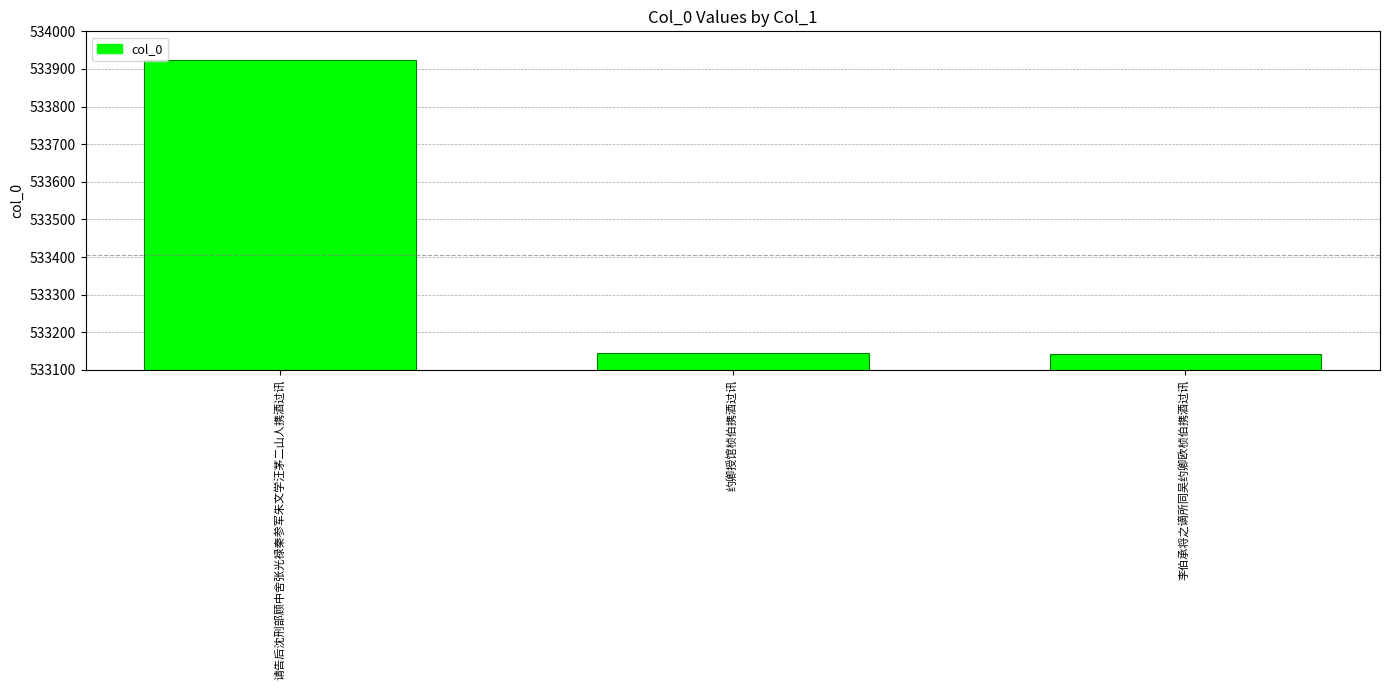

What is the difference between the values at 约卿授馆桢伯携酒过讯 and 请告后沈刑部顾中舍张光禄秦参军朱文学汪茅二山人携酒过讯?

780